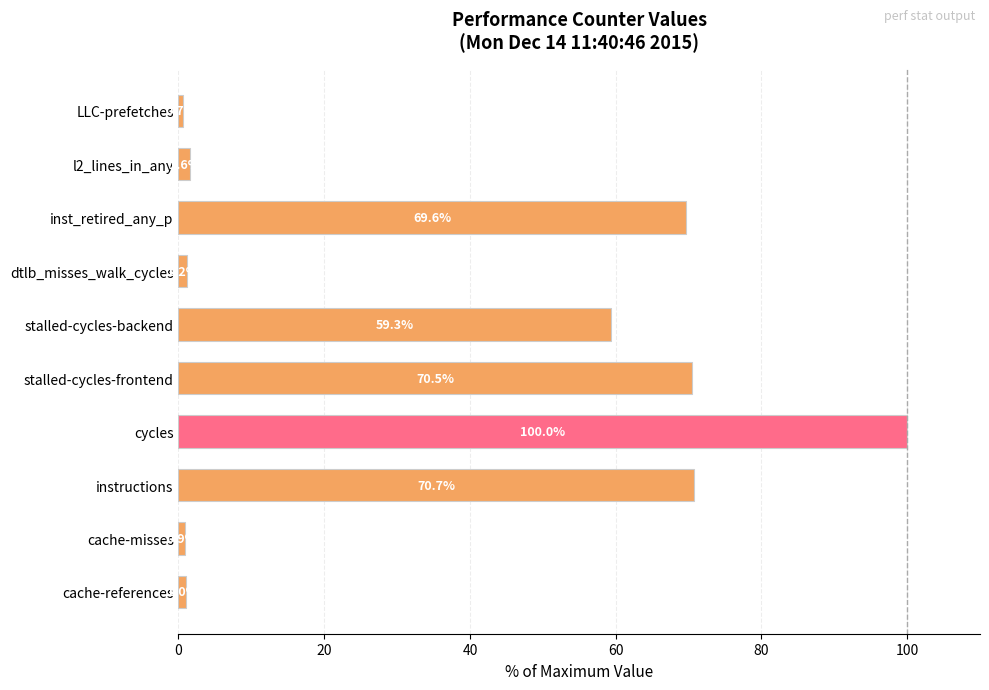

Where is the data nearest to the value 50?

stalled-cycles-backend